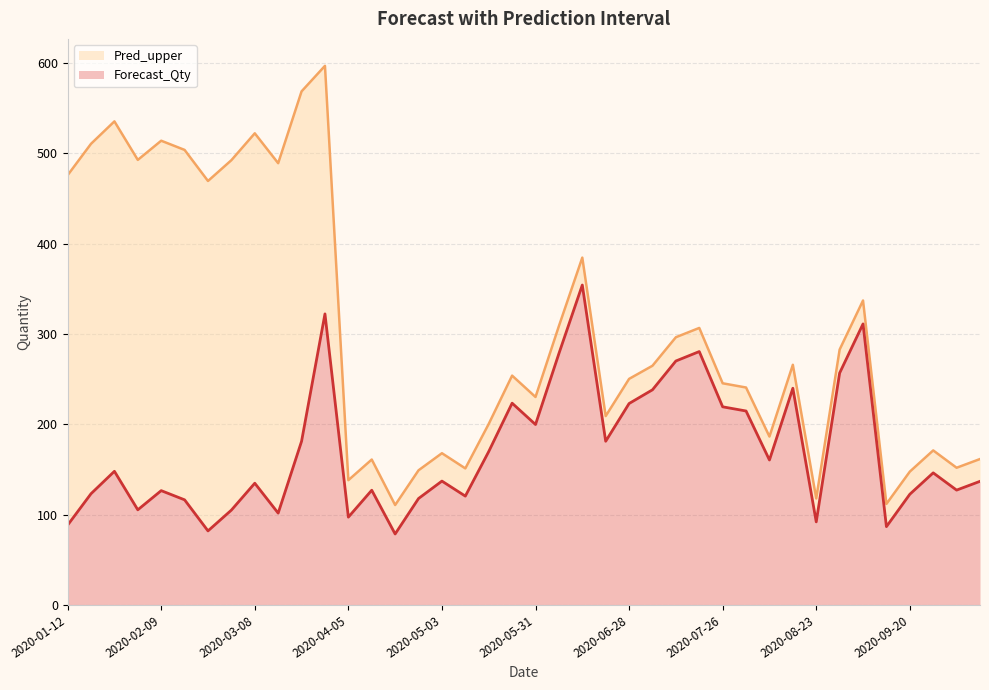

At which category does Forecast_Qty reach its first local valley?

2020-02-02